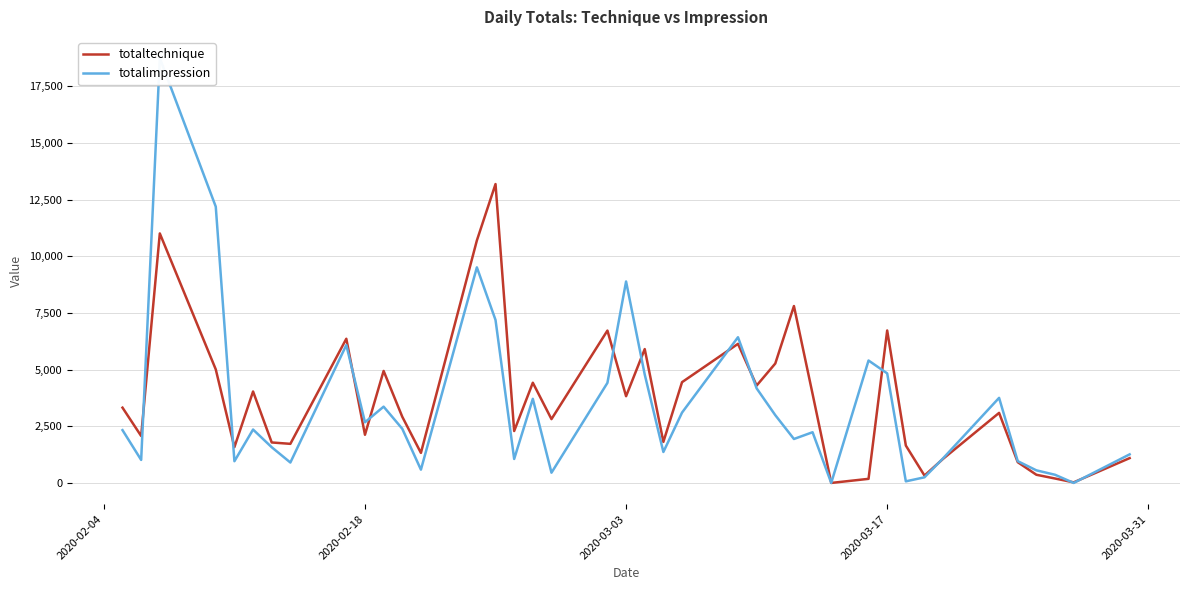

How many values in the totalimpression series exceed 2355?

19